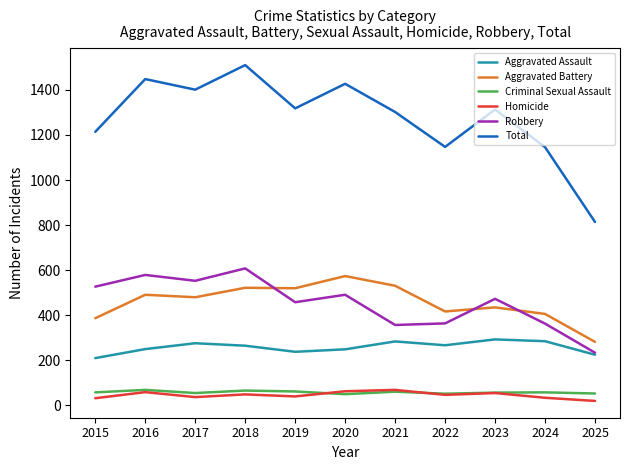

The Robbery series shows 553 at 2017. True or false?

True